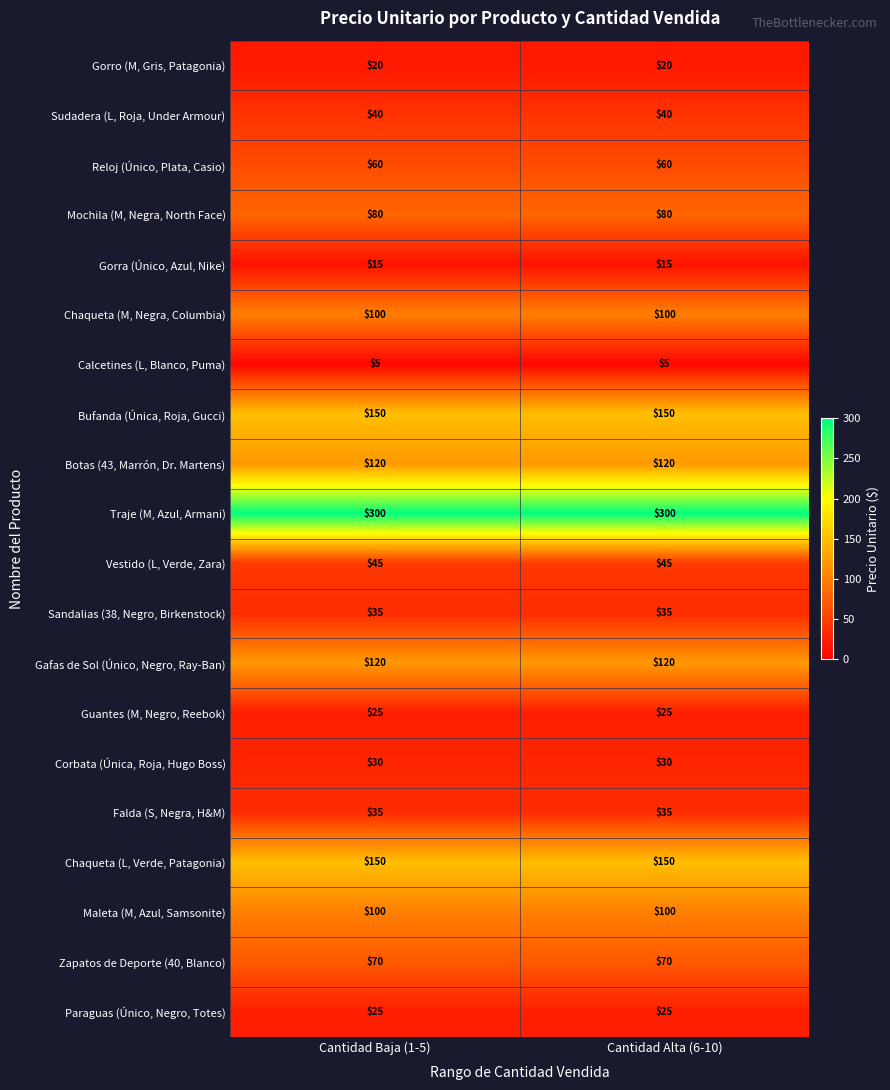

What is the lowest value of the Gorra (Único, Azul, Nike) series?

15